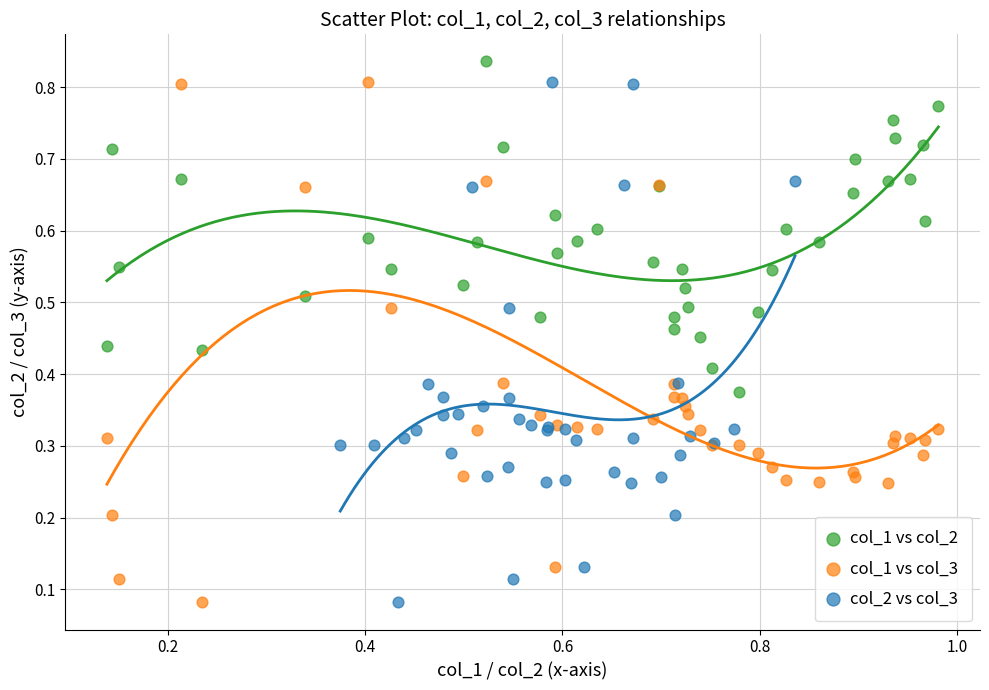

What are all the series names shown in the legend?

col_1 vs col_2, col_1 vs col_3, col_2 vs col_3